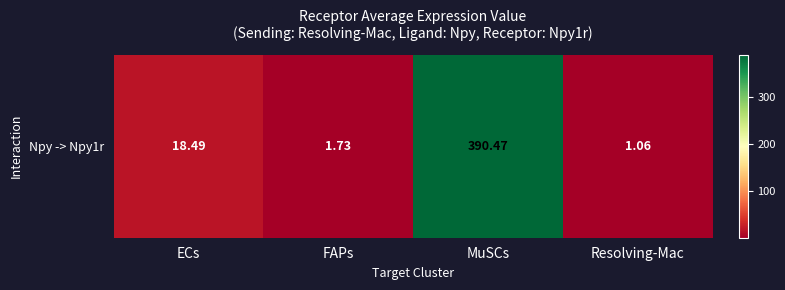

What value does the data have at MuSCs?

390.5